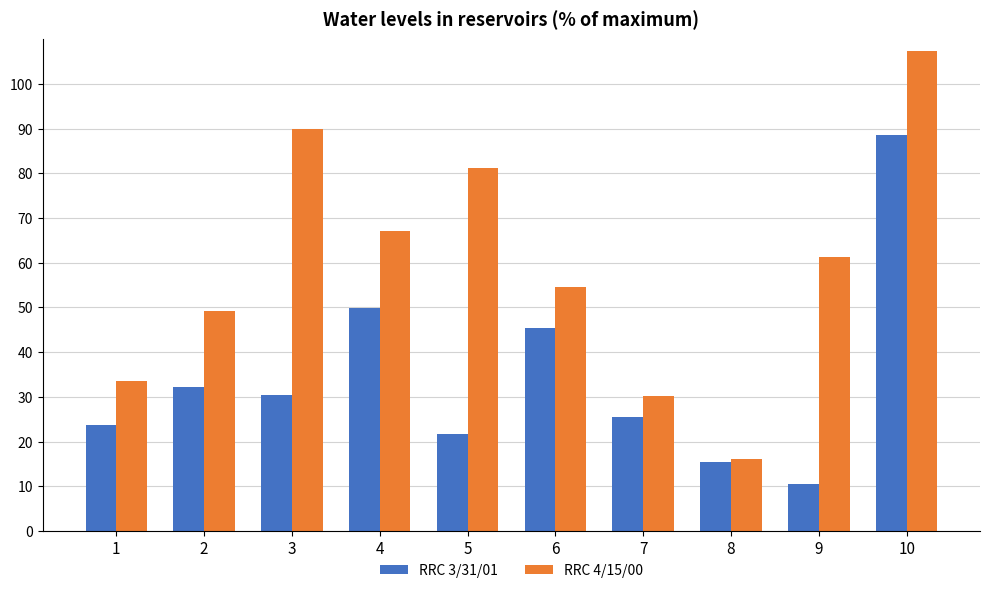

Is it true that RRC 4/15/00 equals 120.2 at 4?

False